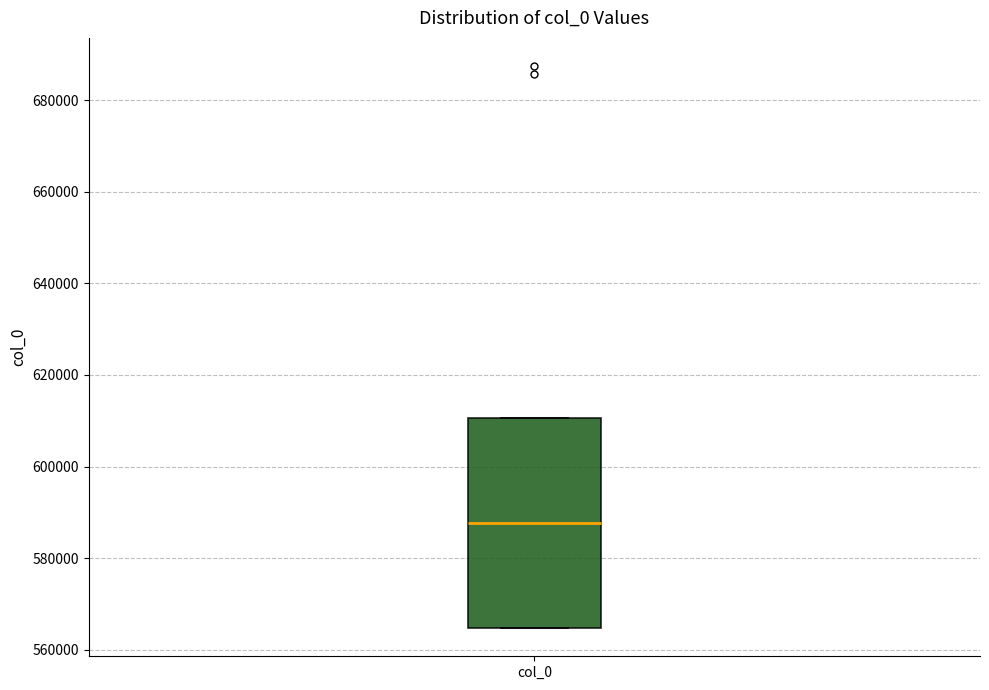

Where does the median line of the box for col_0 sit on the y-axis? The values are not printed on the chart, so give them approximately, as read against the axis.

588000